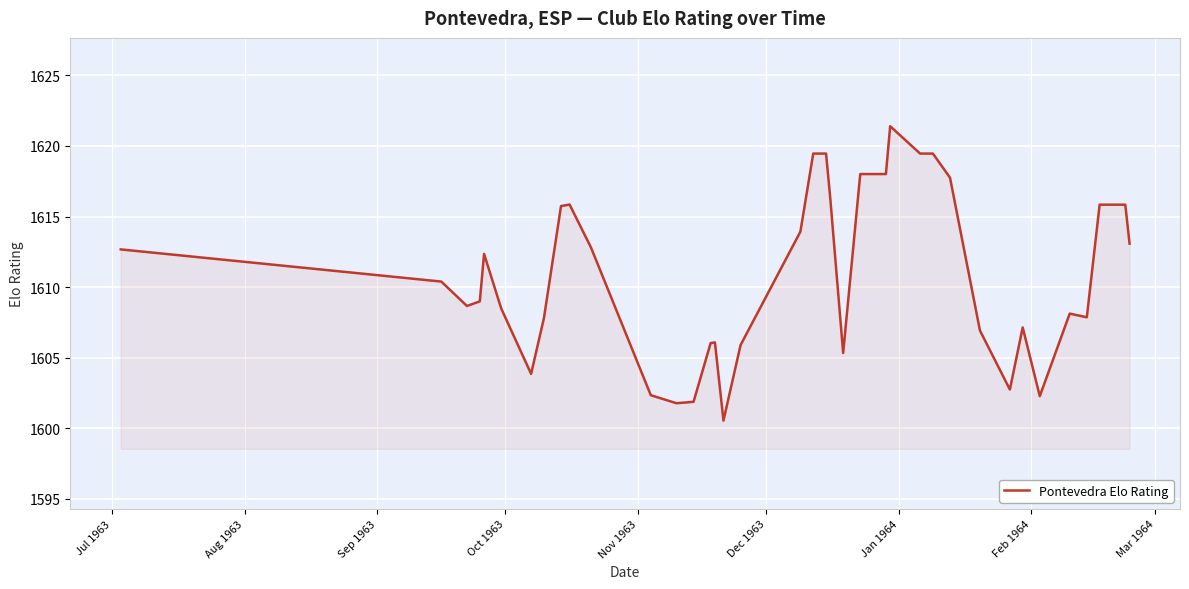

What is the minimum value shown in the chart?

1600.5